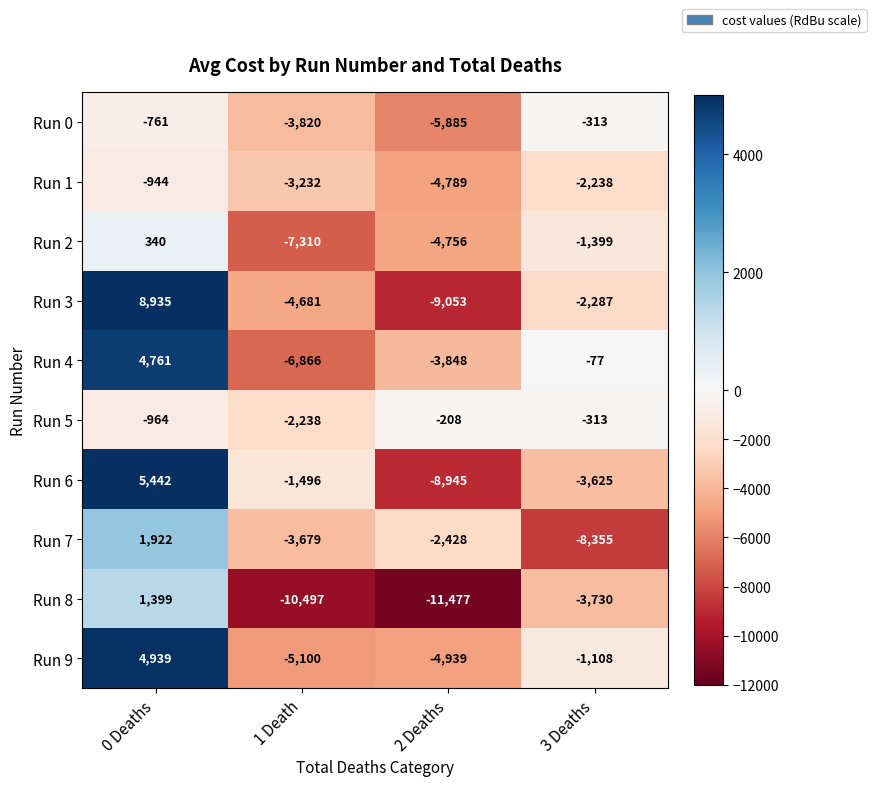

What is the minimum value shown in the chart?

-11477